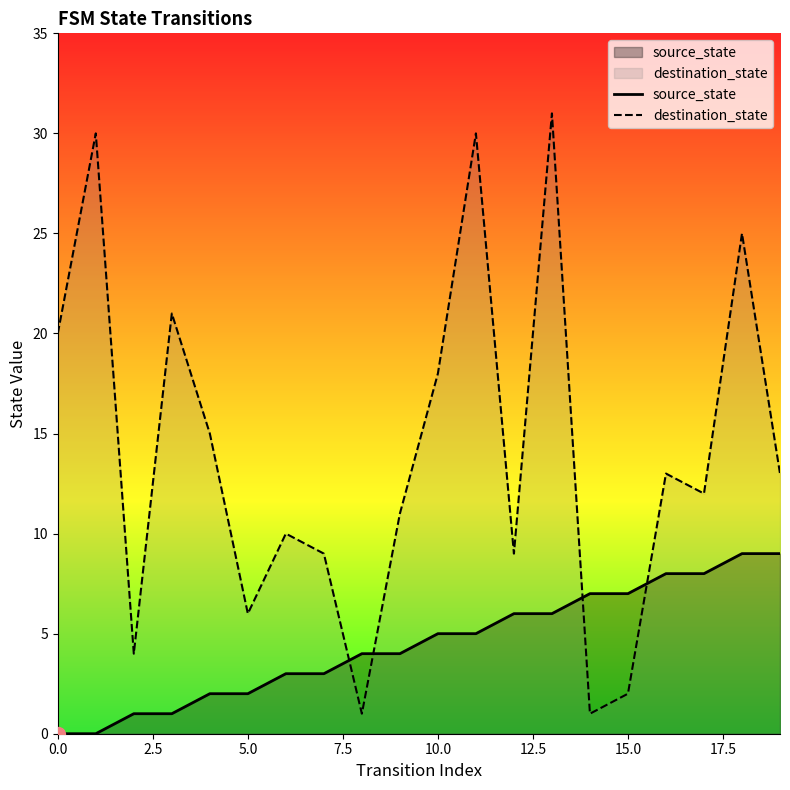

True or false: source_state has a value of 3 at 18.

False